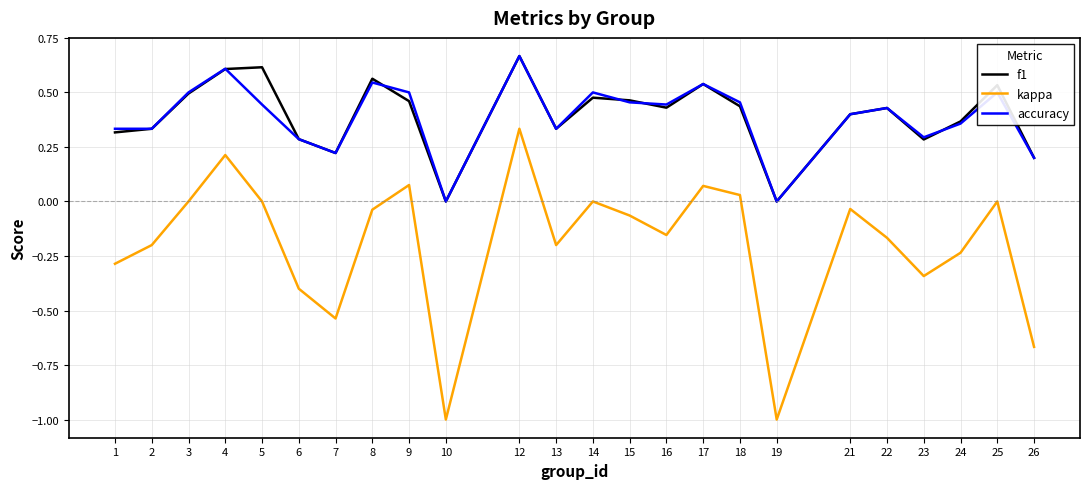

True or false: kappa and accuracy intersect in this chart.

False